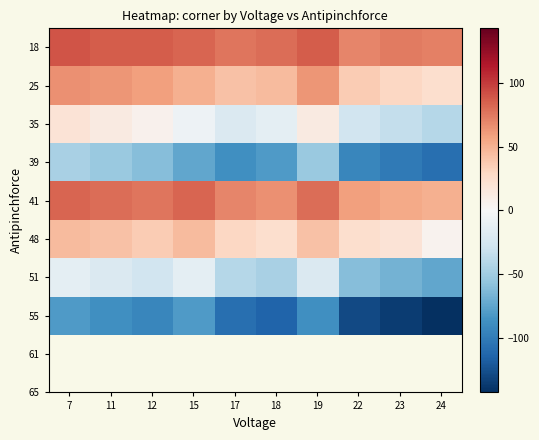

What is the difference between the highest and lowest values at 7?

170.0